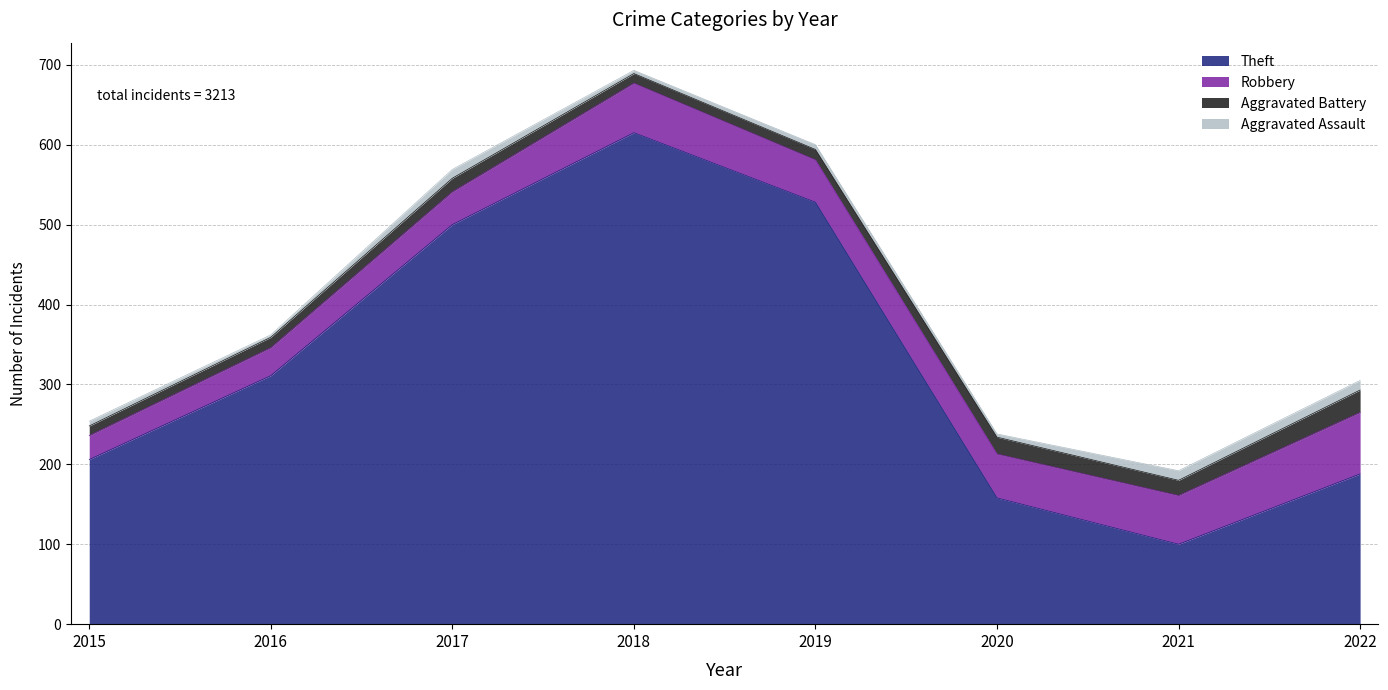

Reading left to right, transcribe all the data shown in this chart.

Theft: 2015=206	2016=311	2017=500	2018=615	2019=528	2020=158	2021=100	2022=188
Robbery: 2015=30	2016=35	2017=41	2018=62	2019=53	2020=55	2021=61	2022=77
Aggravated Battery: 2015=12	2016=13	2017=17	2018=12	2019=13	2020=21	2021=19	2022=28
Aggravated Assault: 2015=6	2016=3	2017=11	2018=4	2019=6	2020=4	2021=12	2022=12